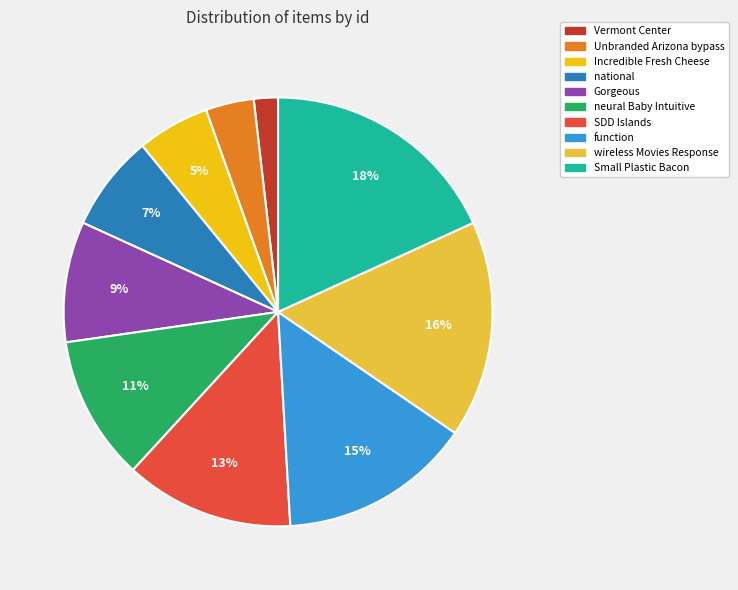

Count the number of slices in the pie.

10